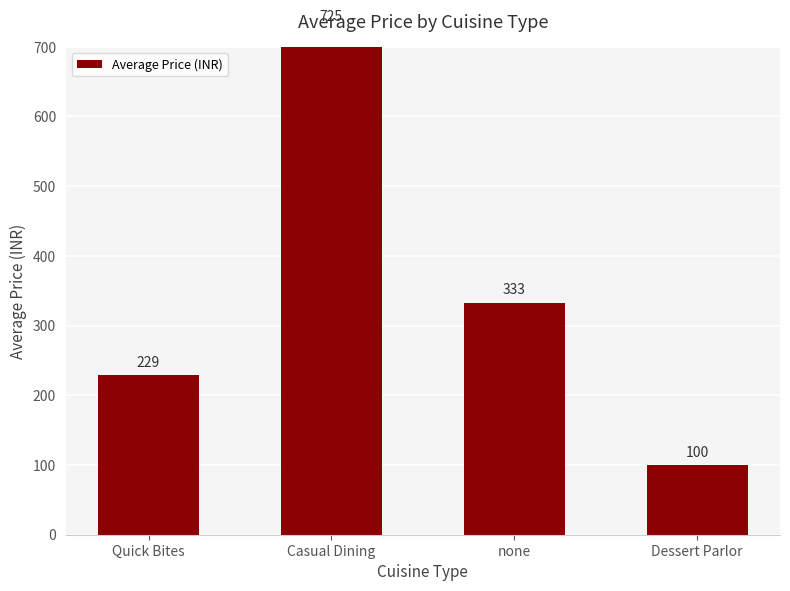

Count the values in the range 229 to 725.

3